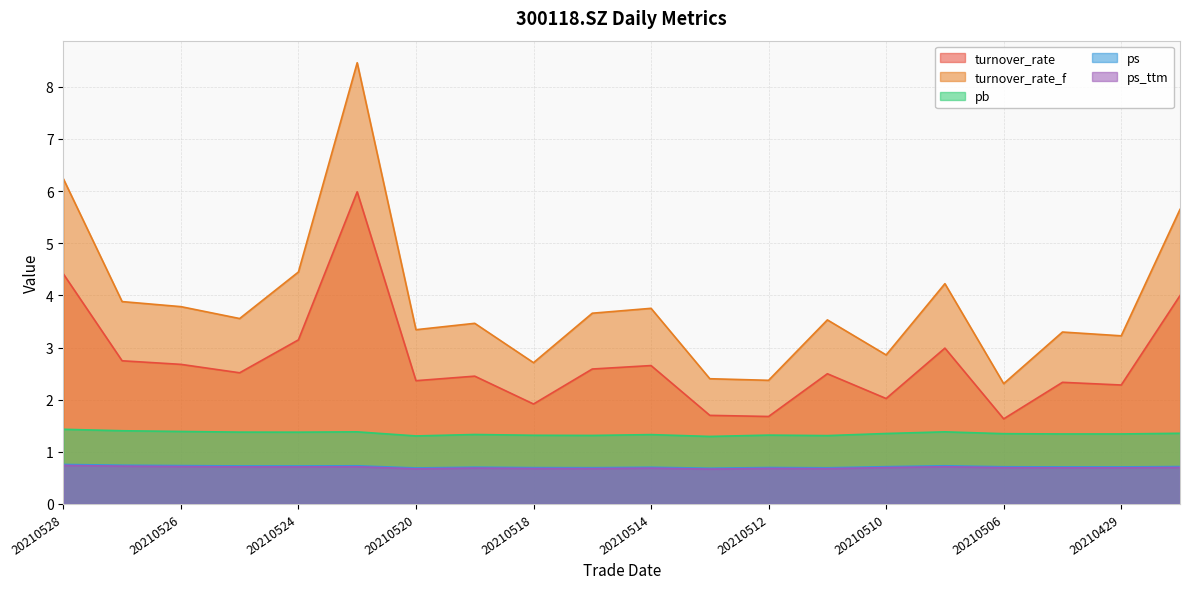

Which label corresponds to the largest value in the chart?

20210521